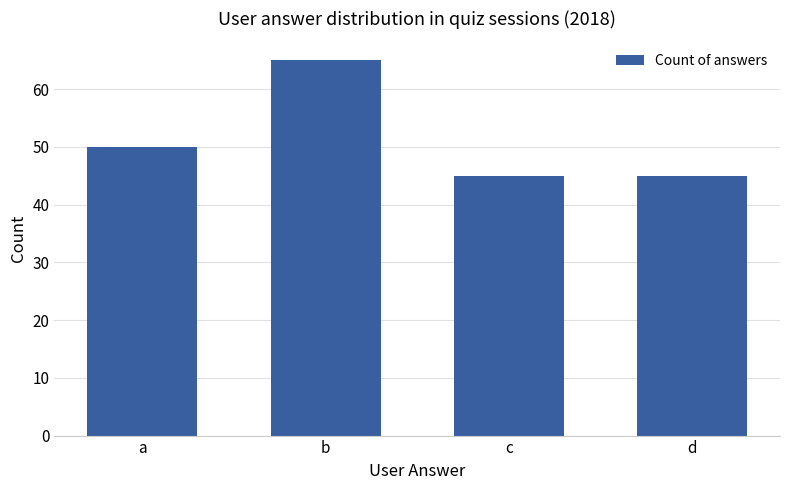

What is the value of the 1st bar from the left?

50